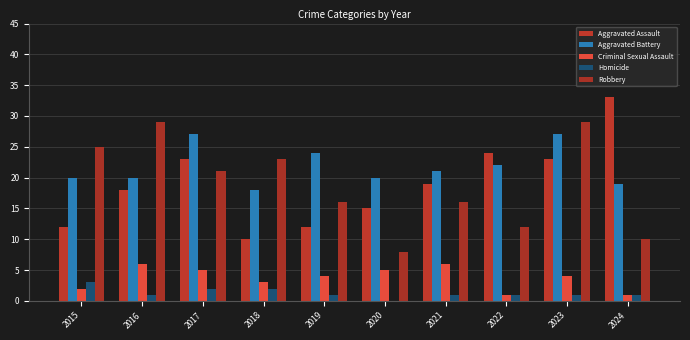

The value of Robbery at 2022 is 12. True or false?

True